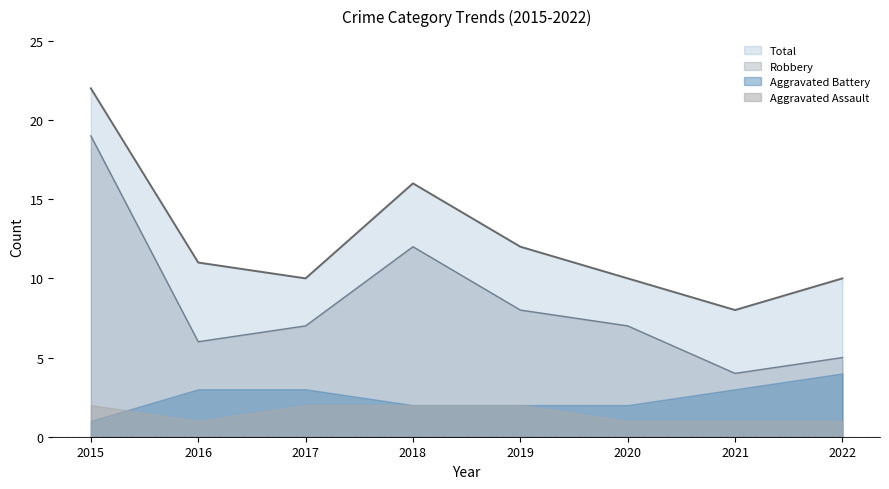

Rank the series by their maximum value, from lowest to highest.

Aggravated Assault, Aggravated Battery, Robbery, Total